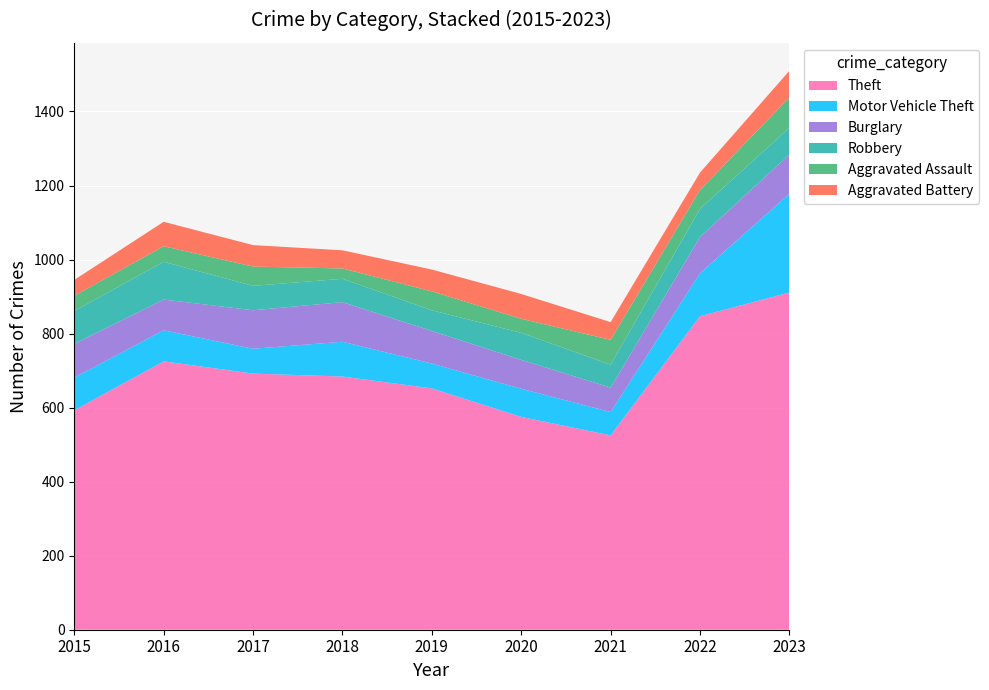

Reading left to right, what are all the values shown in this chart?

Theft: 2015=593	2016=725	2017=692	2018=684	2019=652	2020=575	2021=525	2022=847	2023=911
Motor Vehicle Theft: 2015=88	2016=84	2017=67	2018=94	2019=67	2020=76	2021=63	2022=116	2023=267
Burglary: 2015=91	2016=83	2017=104	2018=107	2019=88	2020=78	2021=66	2022=98	2023=106
Robbery: 2015=89	2016=102	2017=66	2018=63	2019=56	2020=73	2021=62	2022=76	2023=72
Aggravated Assault: 2015=41	2016=42	2017=52	2018=28	2019=51	2020=38	2021=67	2022=51	2023=82
Aggravated Battery: 2015=43	2016=66	2017=58	2018=49	2019=59	2020=67	2021=48	2022=47	2023=72